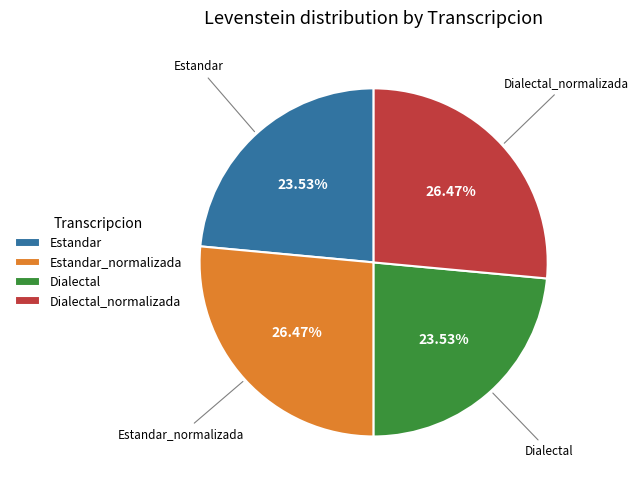

Does Dialectal account for over 50% of the chart?

No